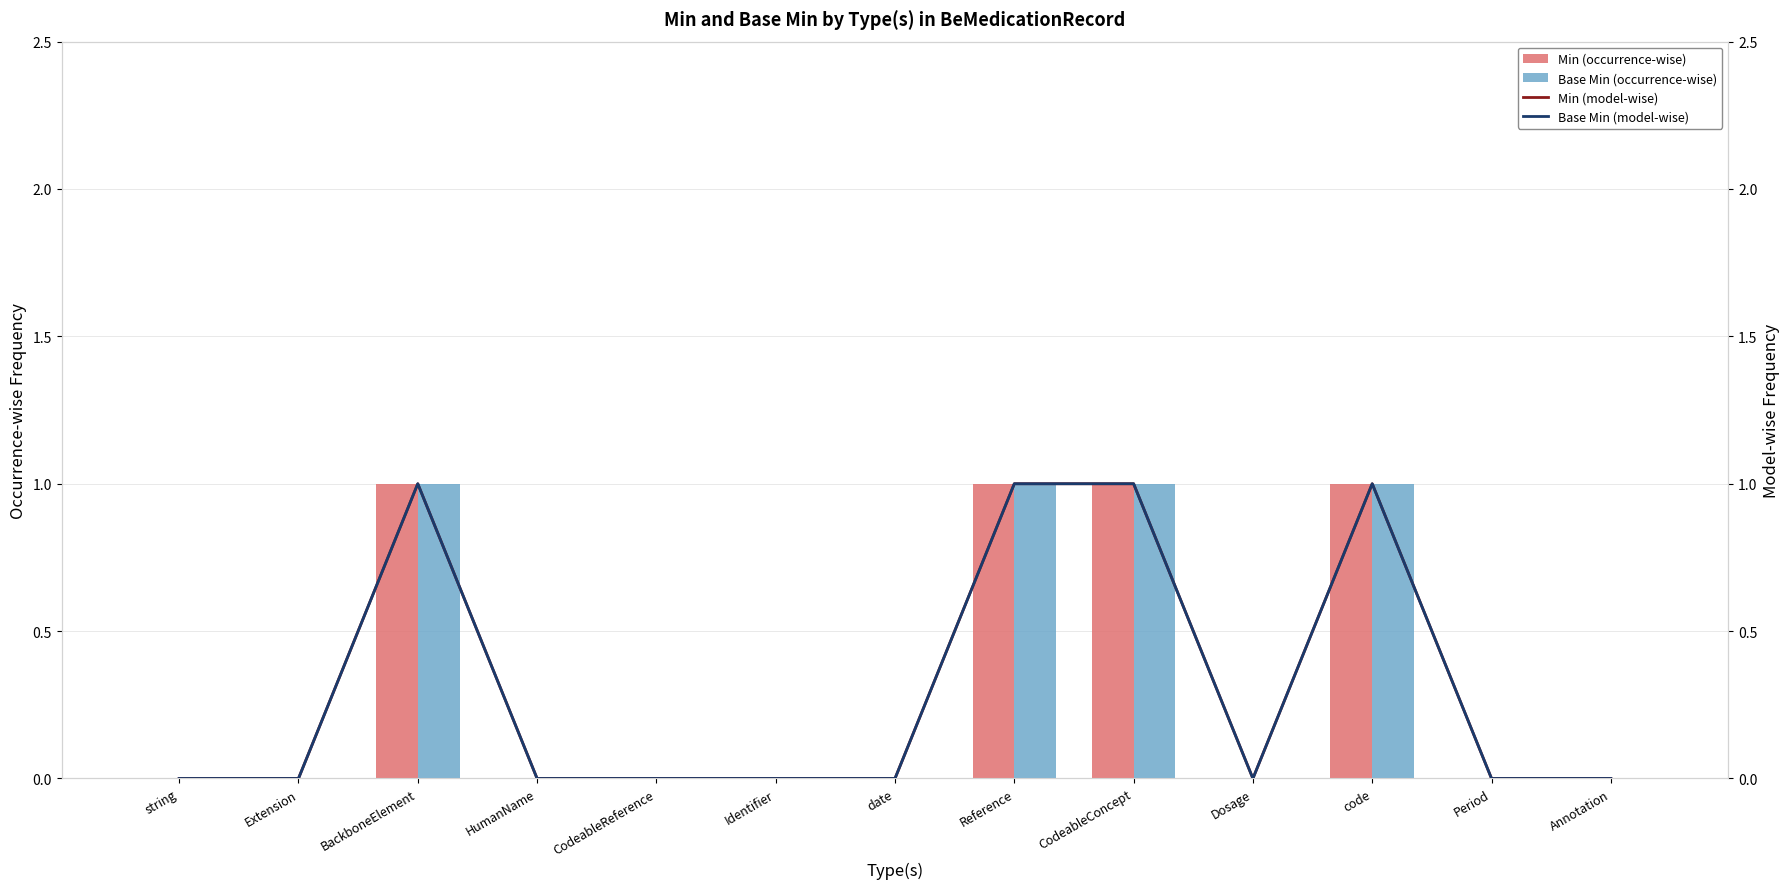

Rank the categories by Min (occurrence-wise) value from highest to lowest.

BackboneElement, Reference, CodeableConcept, code, string, Extension, HumanName, CodeableReference, Identifier, date, Dosage, Period, Annotation